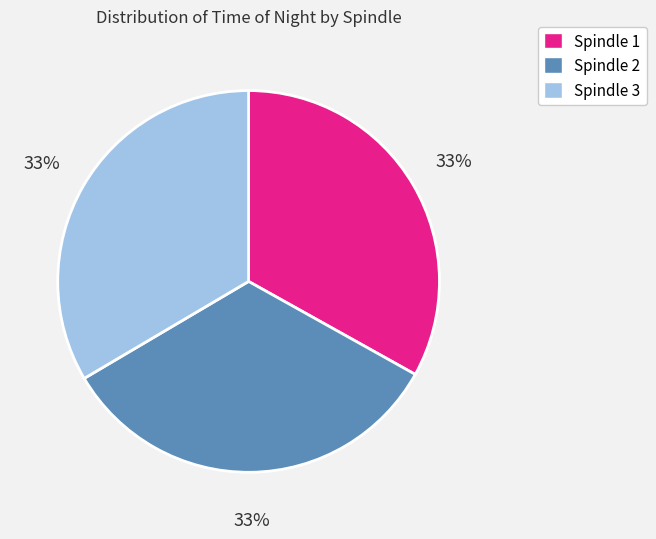

To the nearest percent, what is the combined percentage of Spindle 1 and Spindle 2?

67%